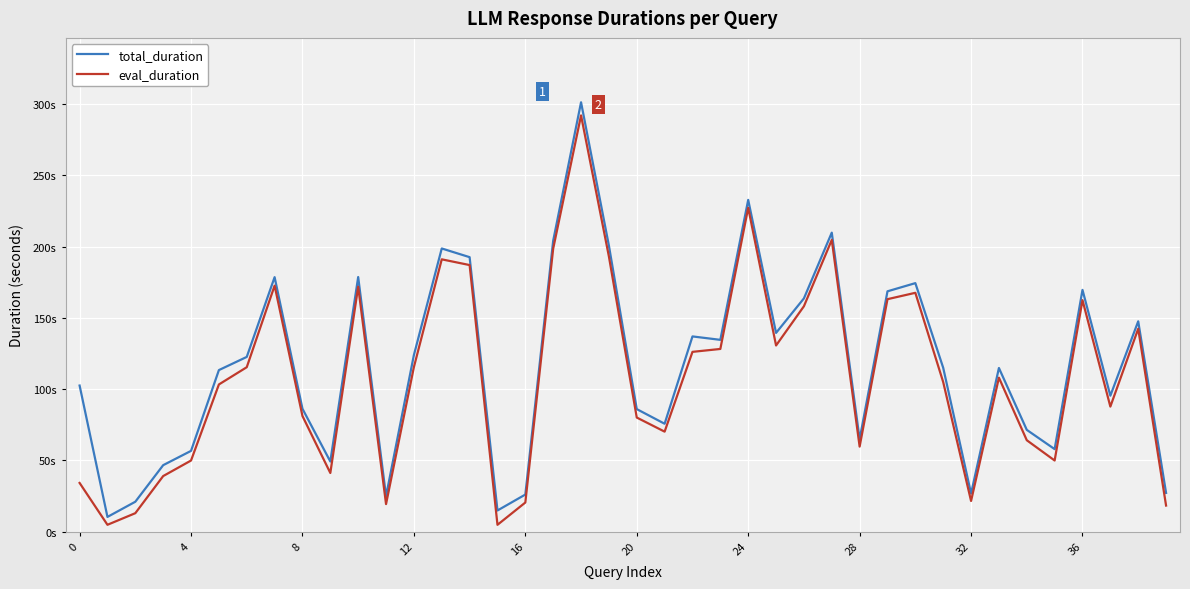

What are all the series names shown in the legend?

total_duration, eval_duration